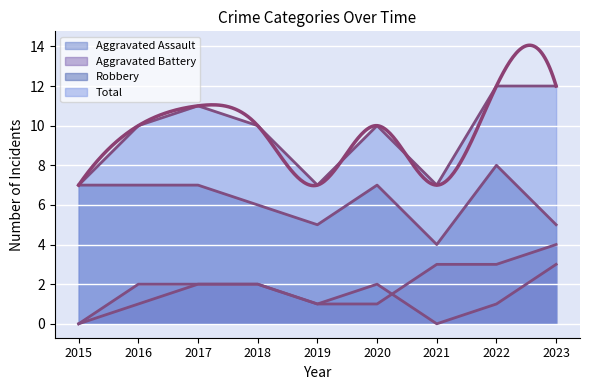

How many lines are shown in the chart?

4